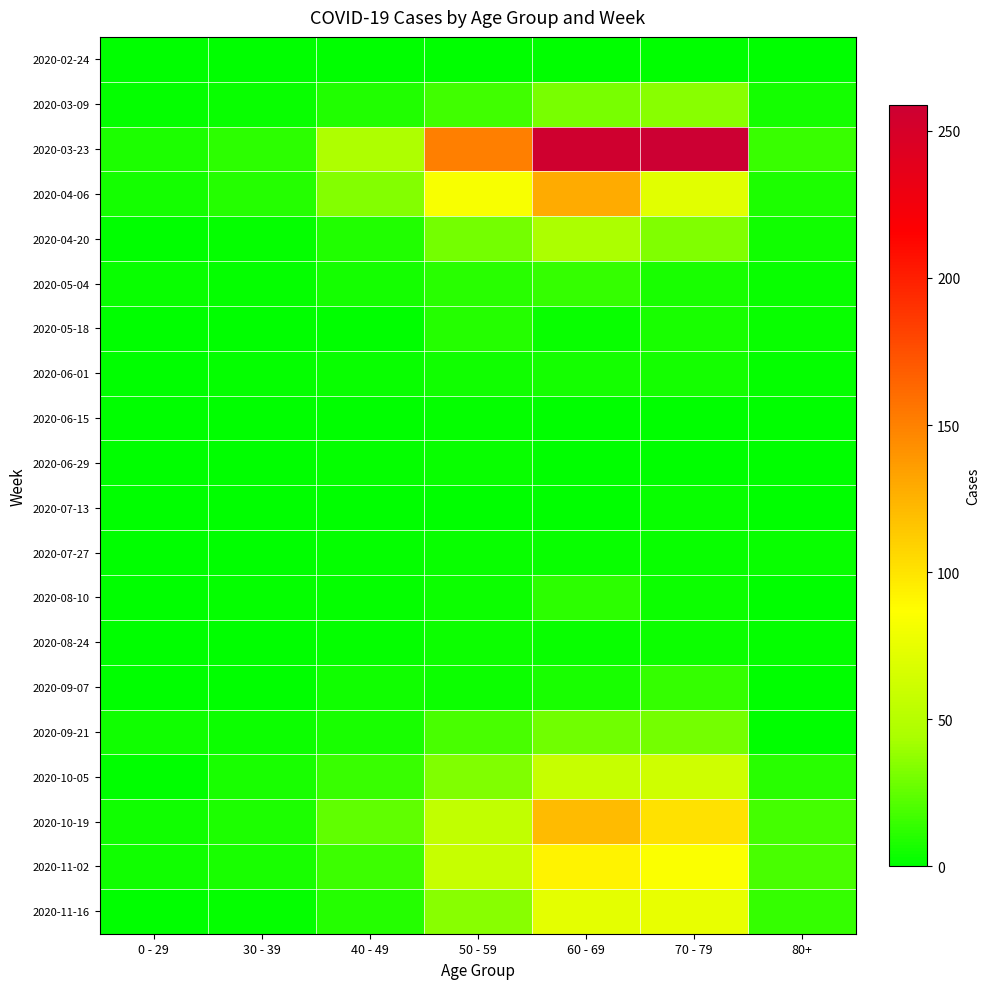

Reading left to right, extract all data points from this chart.

2020-02-24: 0 - 29=0	30 - 39=0	40 - 49=1	50 - 59=1	60 - 69=1	70 - 79=1	80+=0
2020-03-09: 0 - 29=2	30 - 39=3	40 - 49=9	50 - 59=17	60 - 69=31	70 - 79=35	80+=6
2020-03-23: 0 - 29=8	30 - 39=12	40 - 49=46	50 - 59=151	60 - 69=255	70 - 79=259	80+=15
2020-04-06: 0 - 29=6	30 - 39=10	40 - 49=34	50 - 59=83	60 - 69=129	70 - 79=71	80+=8
2020-04-20: 0 - 29=1	30 - 39=2	40 - 49=9	50 - 59=30	60 - 69=45	70 - 79=33	80+=5
2020-05-04: 0 - 29=3	30 - 39=2	40 - 49=6	50 - 59=11	60 - 69=14	70 - 79=7	80+=3
2020-05-18: 0 - 29=0	30 - 39=1	40 - 49=0	50 - 59=10	60 - 69=3	70 - 79=7	80+=3
2020-06-01: 0 - 29=0	30 - 39=2	40 - 49=3	50 - 59=5	60 - 69=6	70 - 79=6	80+=2
2020-06-15: 0 - 29=0	30 - 39=0	40 - 49=1	50 - 59=2	60 - 69=1	70 - 79=1	80+=1
2020-06-29: 0 - 29=0	30 - 39=0	40 - 49=2	50 - 59=3	60 - 69=0	70 - 79=0	80+=0
2020-07-13: 0 - 29=0	30 - 39=0	40 - 49=0	50 - 59=0	60 - 69=0	70 - 79=3	80+=0
2020-07-27: 0 - 29=0	30 - 39=0	40 - 49=2	50 - 59=3	60 - 69=3	70 - 79=3	80+=3
2020-08-10: 0 - 29=1	30 - 39=2	40 - 49=2	50 - 59=4	60 - 69=12	70 - 79=4	80+=1
2020-08-24: 0 - 29=0	30 - 39=0	40 - 49=2	50 - 59=4	60 - 69=3	70 - 79=4	80+=2
2020-09-07: 0 - 29=0	30 - 39=1	40 - 49=5	50 - 59=4	60 - 69=7	70 - 79=14	80+=0
2020-09-21: 0 - 29=5	30 - 39=4	40 - 49=7	50 - 59=19	60 - 69=29	70 - 79=30	80+=1
2020-10-05: 0 - 29=1	30 - 39=7	40 - 49=15	50 - 59=33	60 - 69=58	70 - 79=62	80+=11
2020-10-19: 0 - 29=5	30 - 39=8	40 - 49=25	50 - 59=55	60 - 69=121	70 - 79=102	80+=18
2020-11-02: 0 - 29=5	30 - 39=7	40 - 49=16	50 - 59=58	60 - 69=93	70 - 79=84	80+=19
2020-11-16: 0 - 29=0	30 - 39=2	40 - 49=10	50 - 59=35	60 - 69=73	70 - 79=75	80+=14